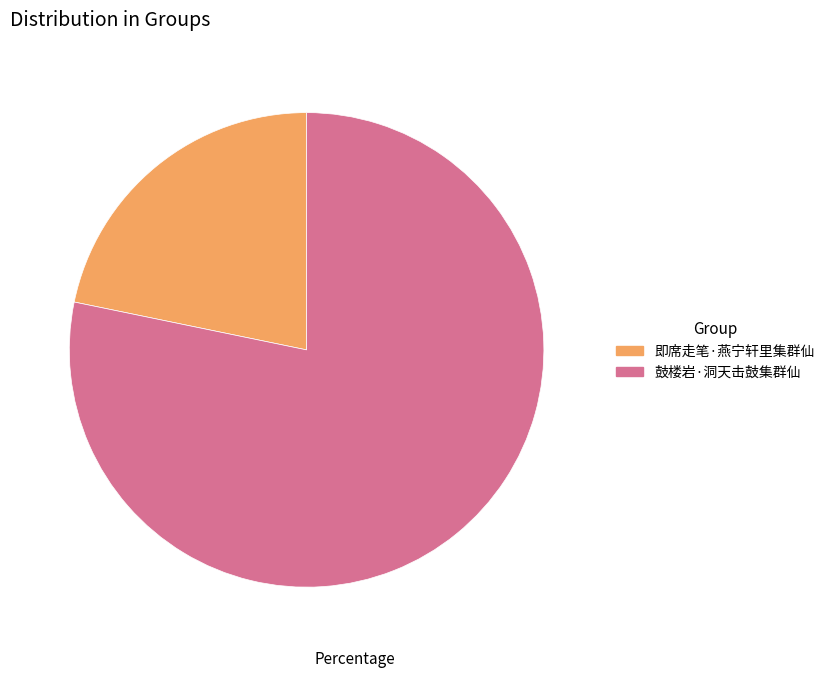

Which category accounts for the majority?

鼓楼岩·洞天击鼓集群仙